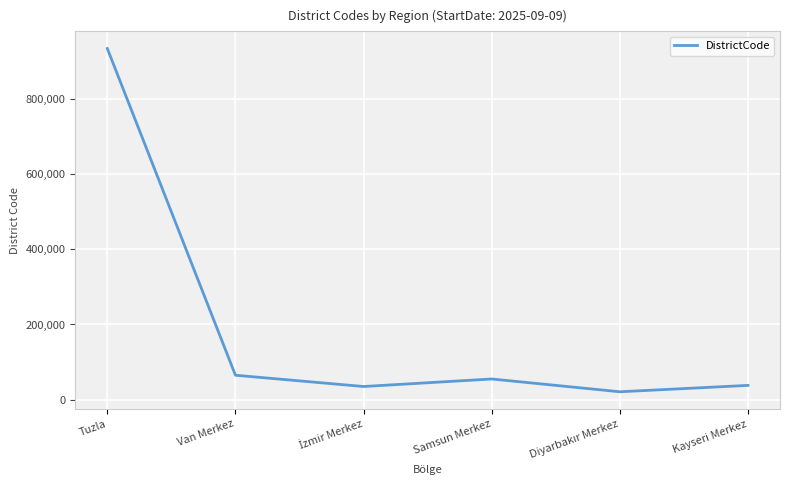

Does the chart display data point markers on the line(s)?

No